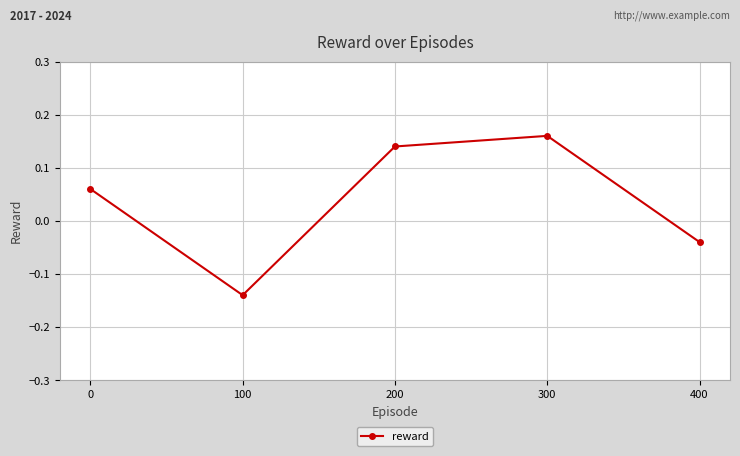

The chart shows a value of 0.0 at 0. True or false?

False